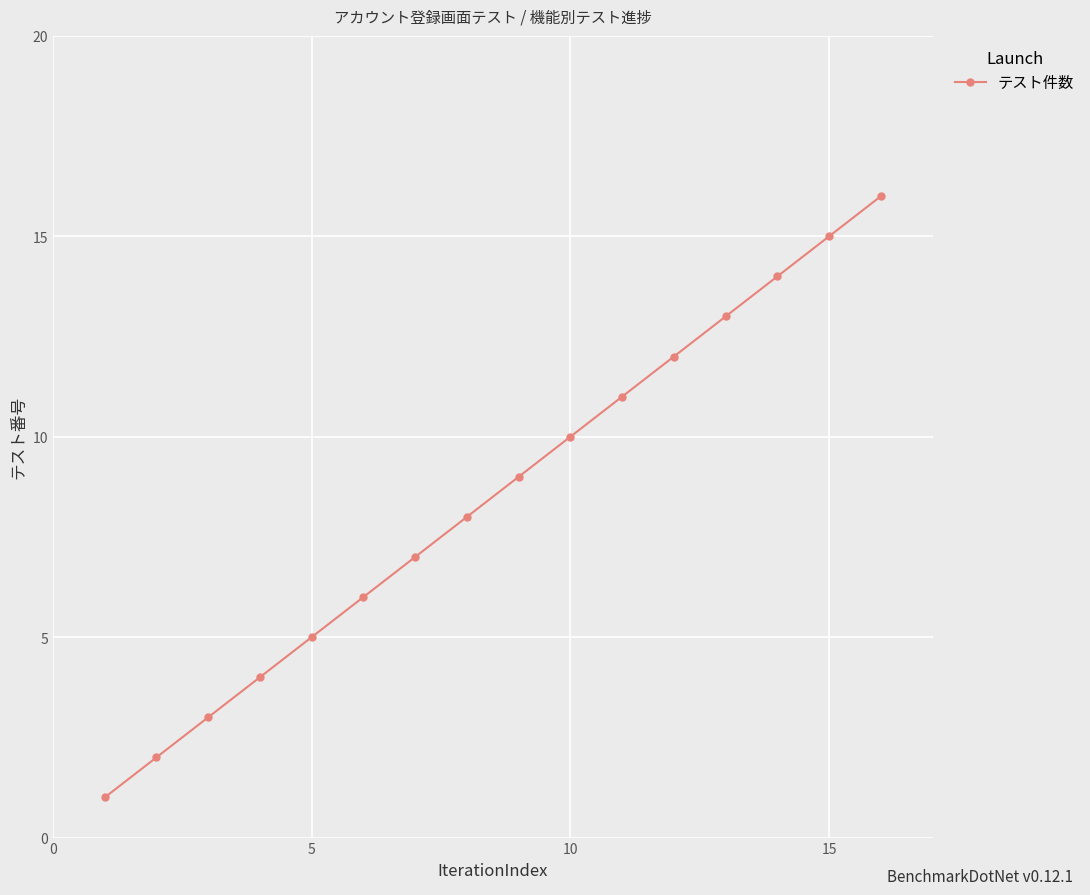

What is the difference between the maximum and minimum values?

15